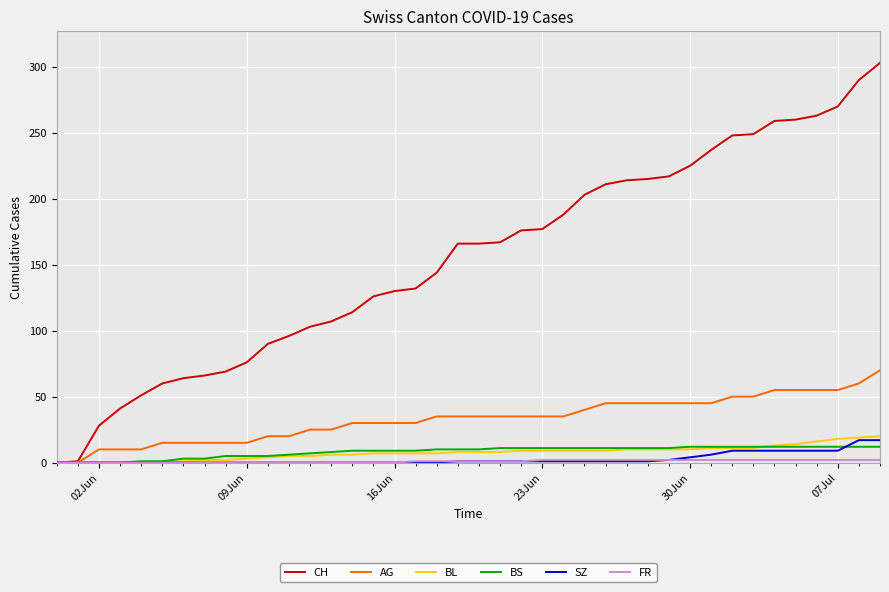

What is the highest value of the BS series?

12